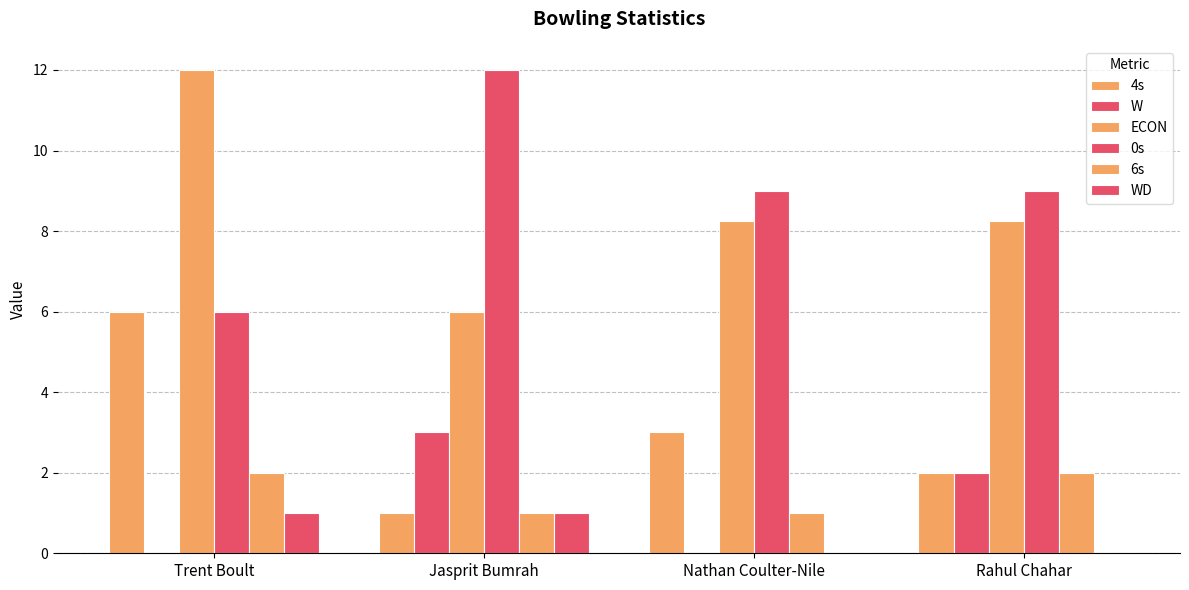

How many categories are shown in the chart?

4